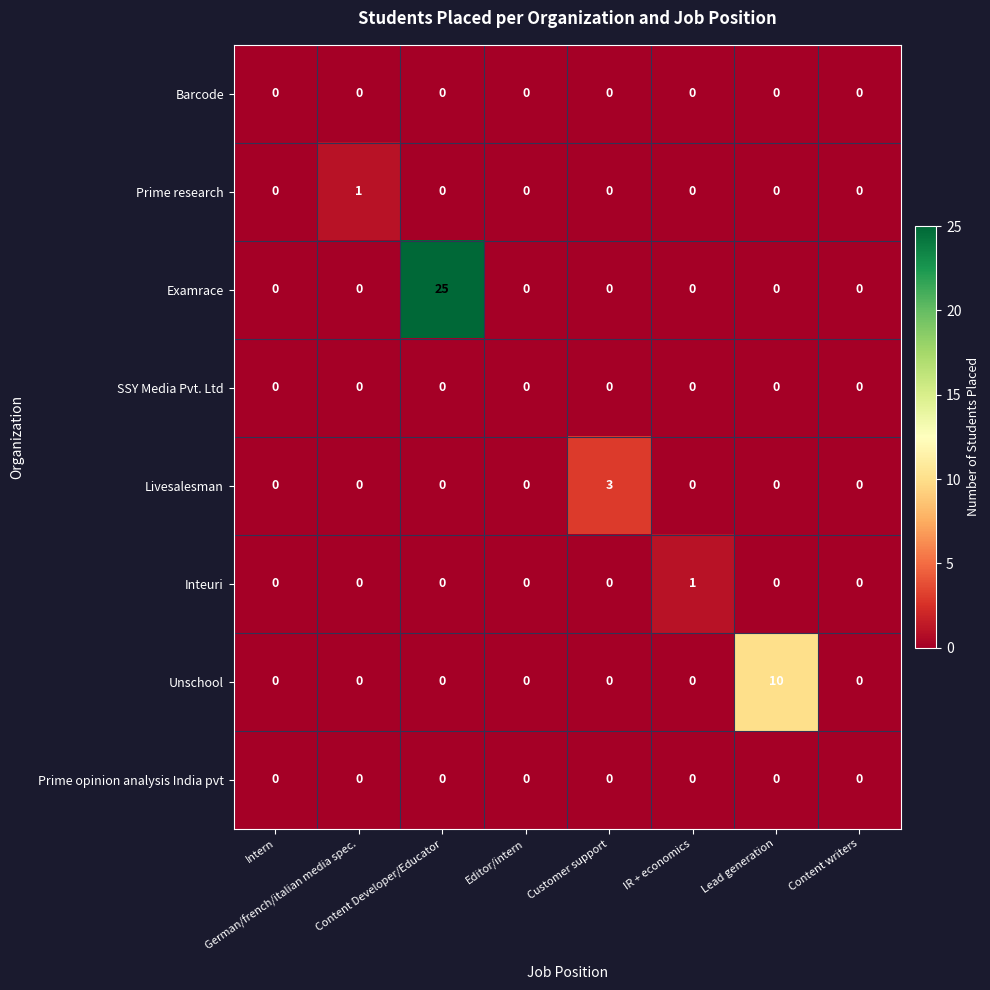

Which series has the largest range (max minus min)?

Examrace